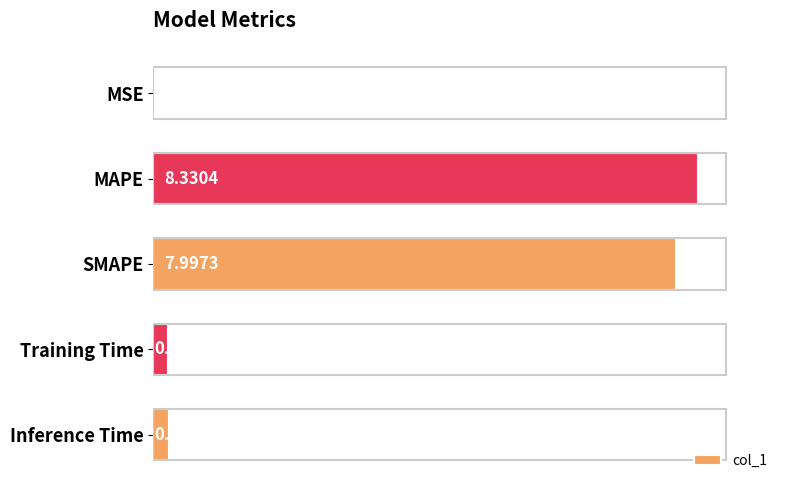

Count the number of data series in this chart.

1